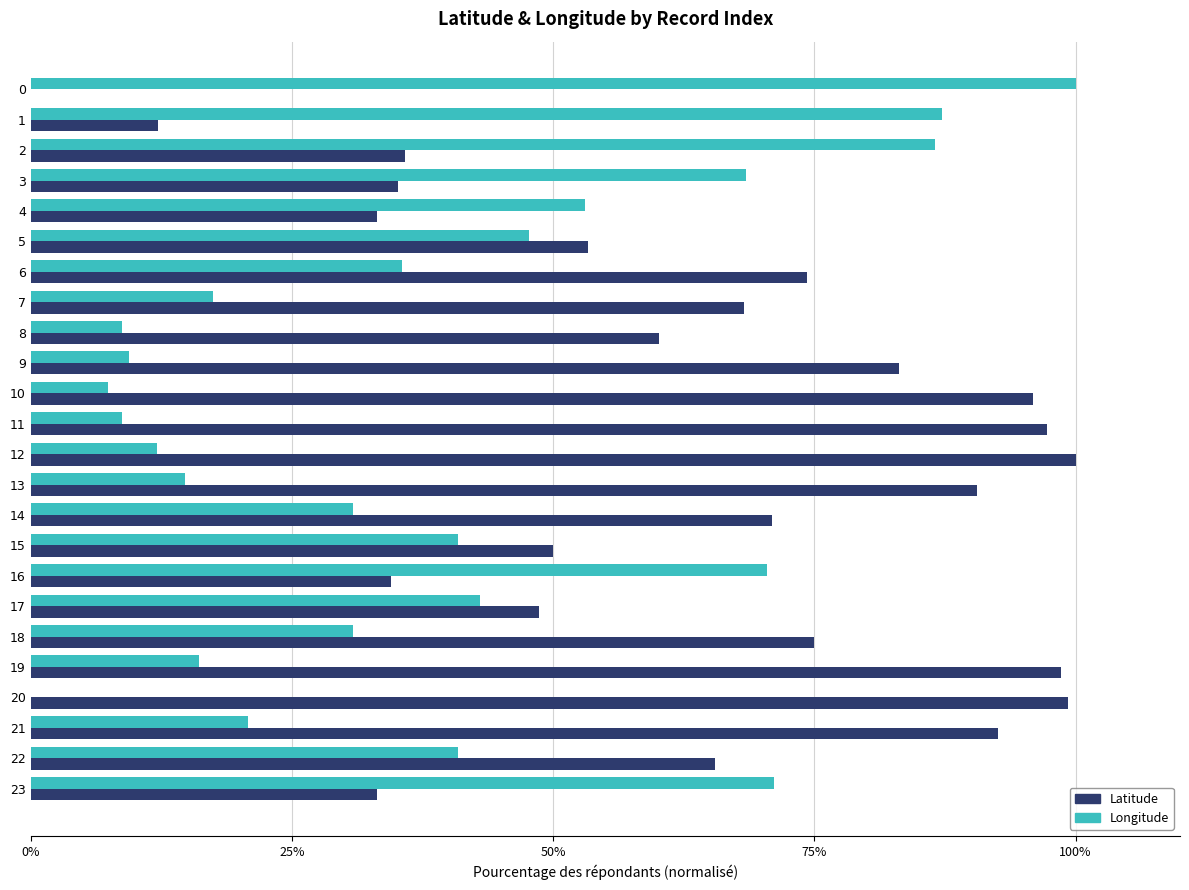

True or false: Longitude has a value of 18.3 at 14.

False